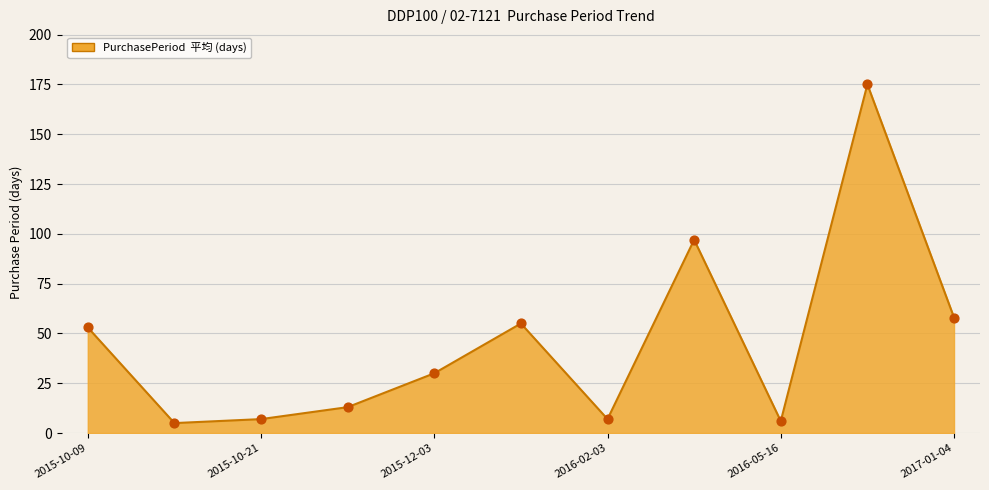

What is the greatest value displayed?

175